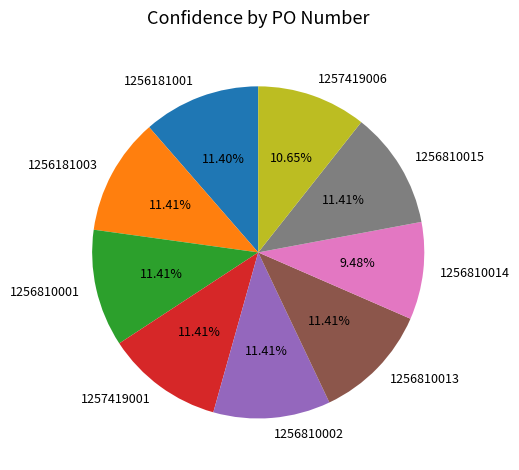

Is 1256181003 the majority of the pie?

No